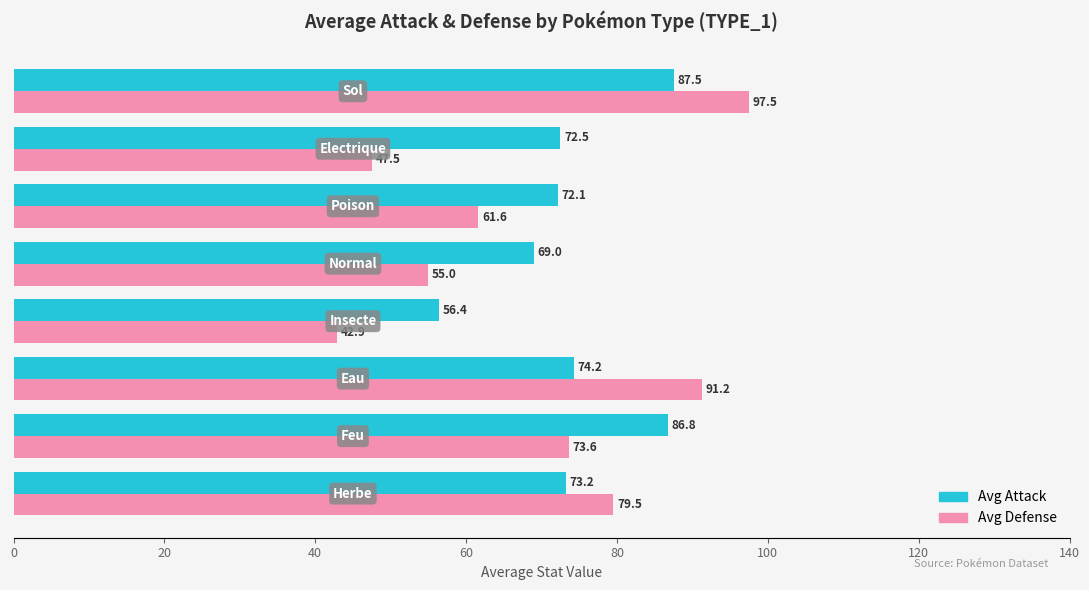

What is the difference between the maximum and minimum values in the Avg Defense series?

54.6